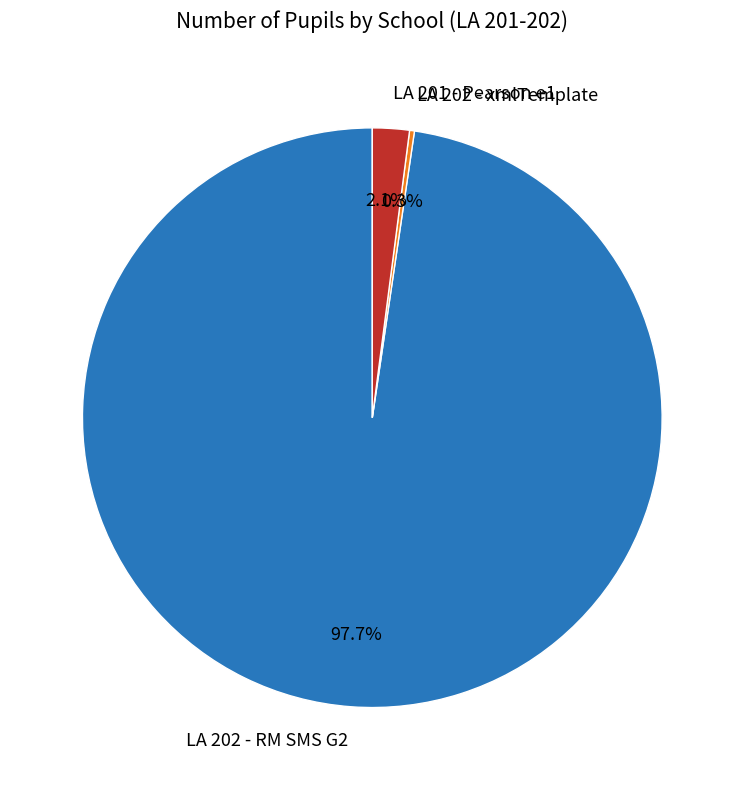

Is there a majority slice in this chart?

Yes